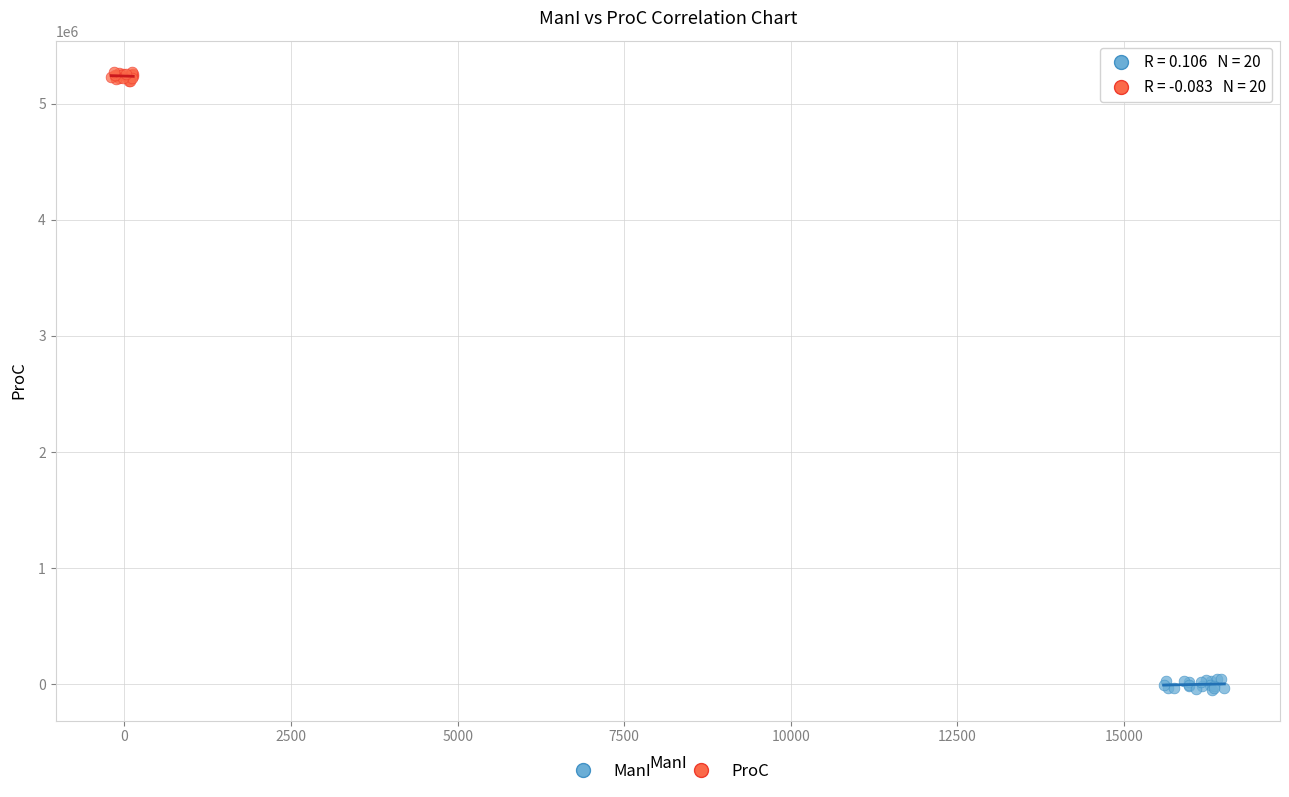

Which series contains the highest Y value?

ProC